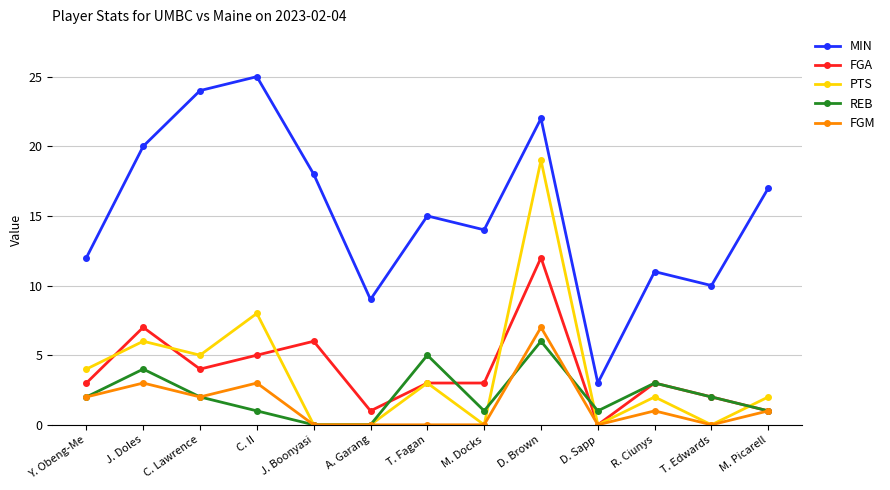

Rank the categories by MIN value from lowest to highest.

D. Sapp, A. Garang, T. Edwards, R. Ciunys, Y. Obeng-Me, M. Docks, T. Fagan, M. Picarell, J. Boonyasi, J. Doles, D. Brown, C. Lawrence, C. II